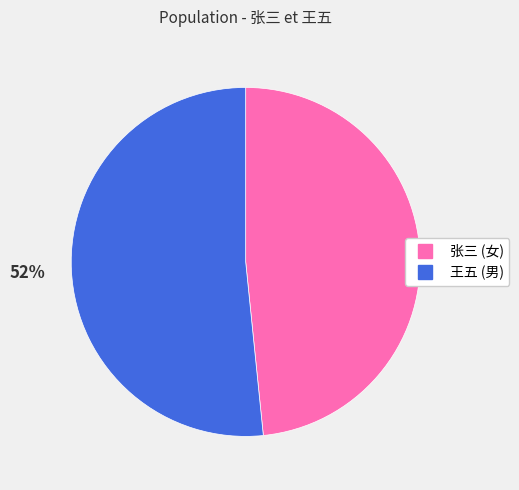

What percentage is the 张三 slice, to the nearest percent?

48%